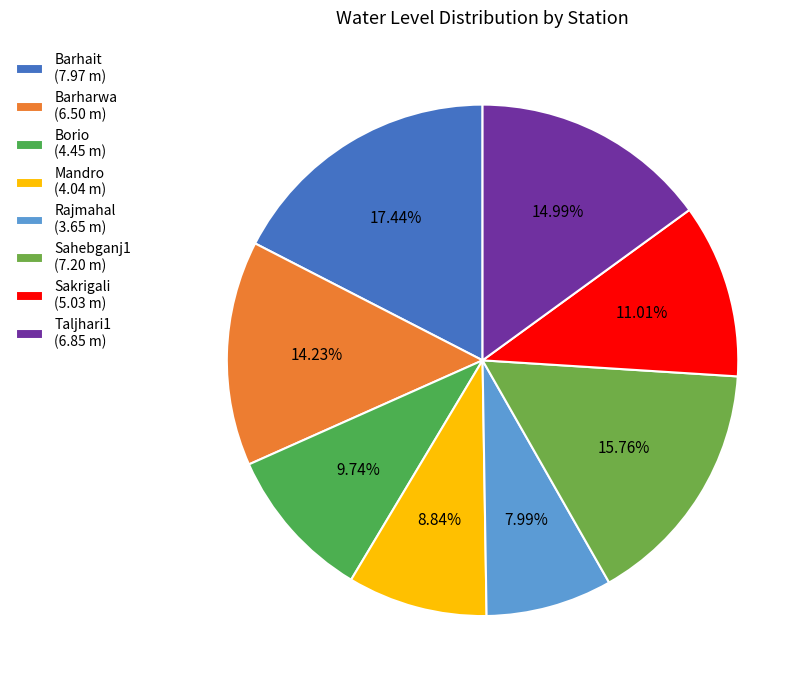

Which slice is the smallest?

Rajmahal